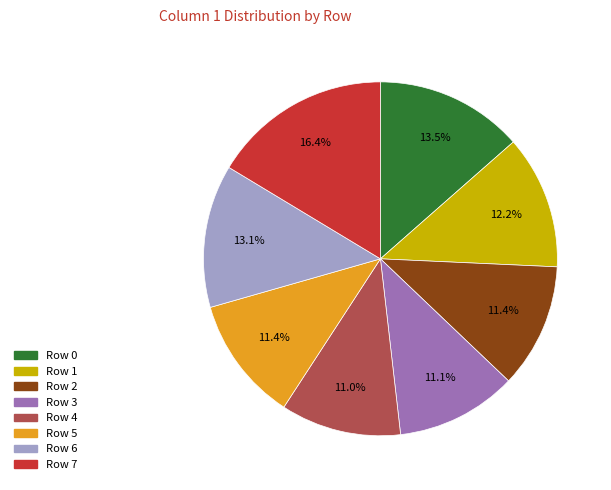

Does any single category account for the majority?

No